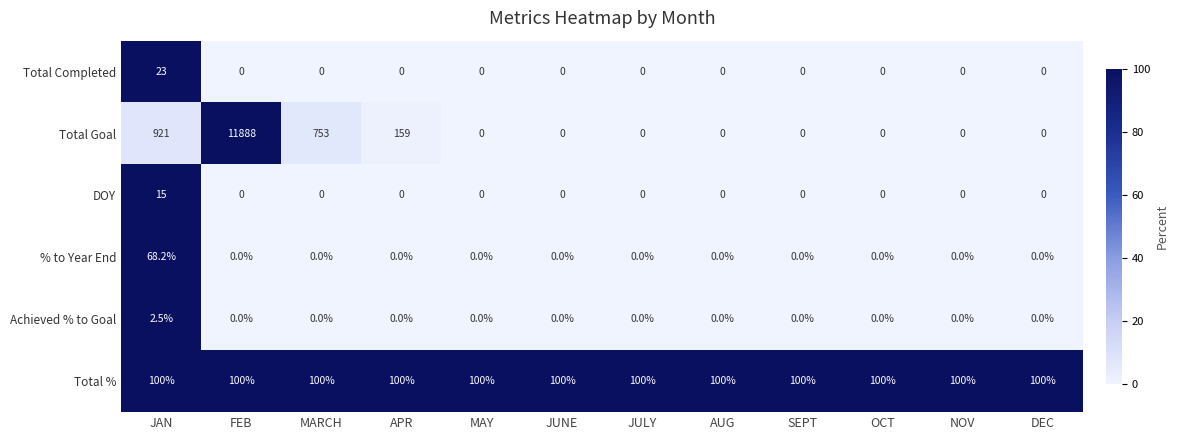

Which series has the largest range (max minus min)?

Total Goal